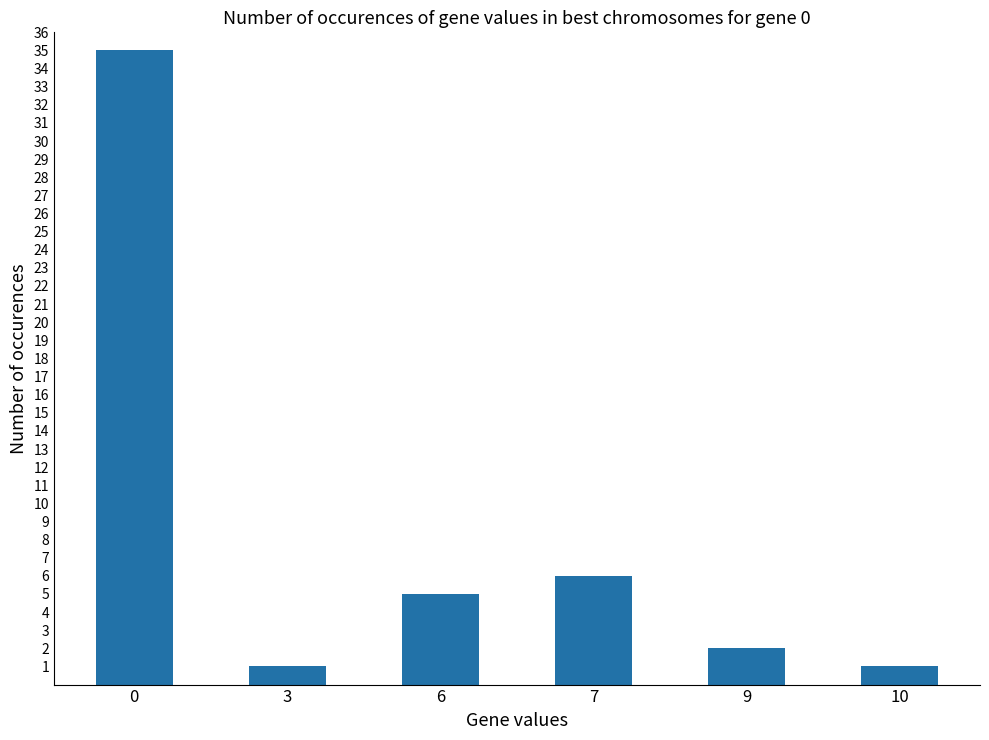

What is the difference between the maximum and minimum values?

34